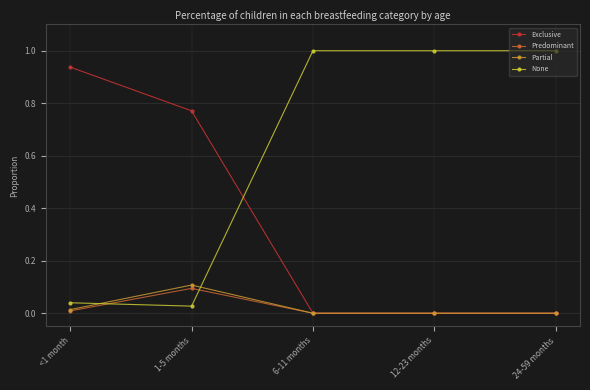

Is it true that Partial equals 0.1 at 1-5 months?

True